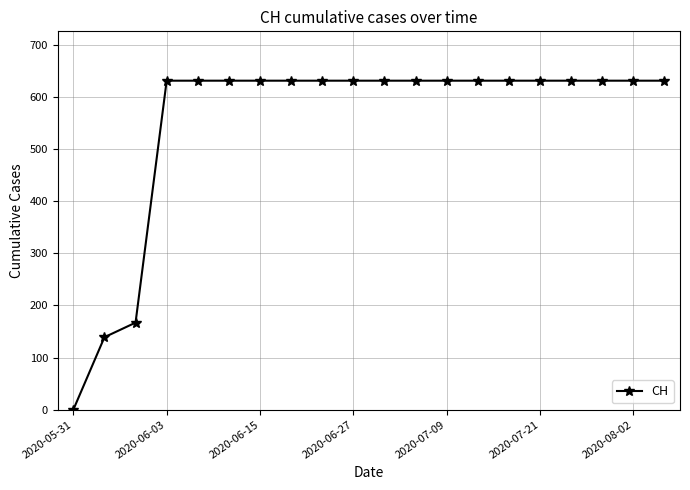

Reading right to left, what are all the values shown in this chart?

631	631	631	631	631	631	631	631	631	631	631	631	631	631	631	631	631	167	139	0